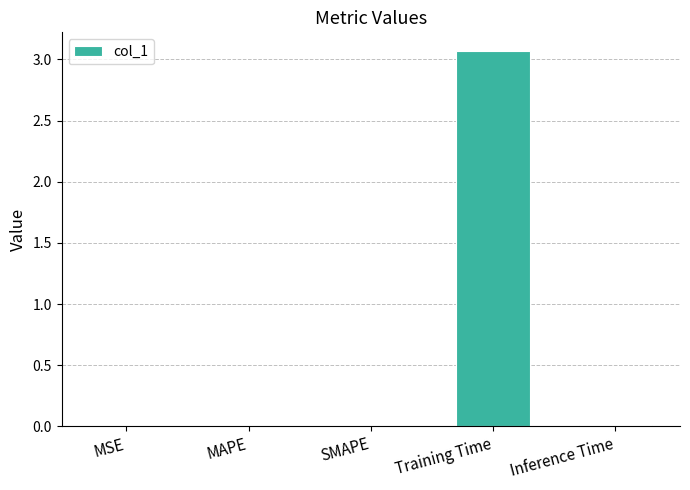

What is the change in value from SMAPE to Training Time?

+3.1